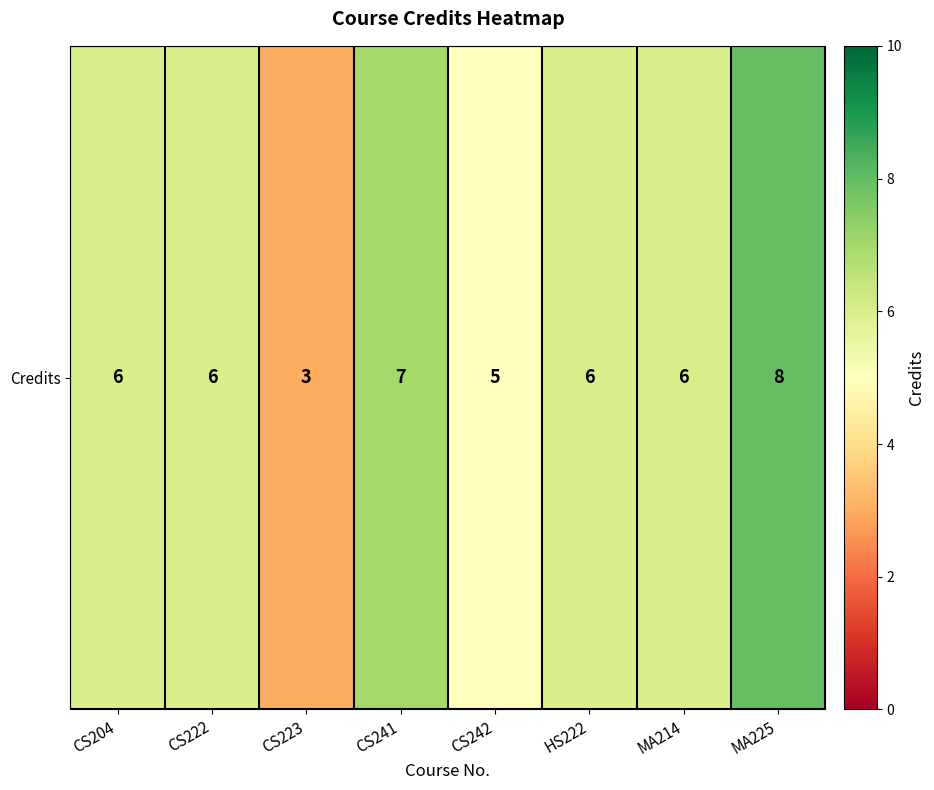

Which label corresponds to the largest value in the chart?

MA225